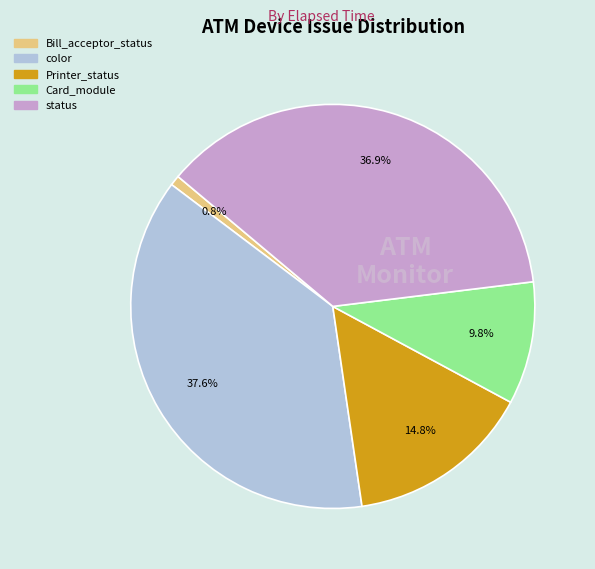

Which category has the biggest portion of the pie?

color